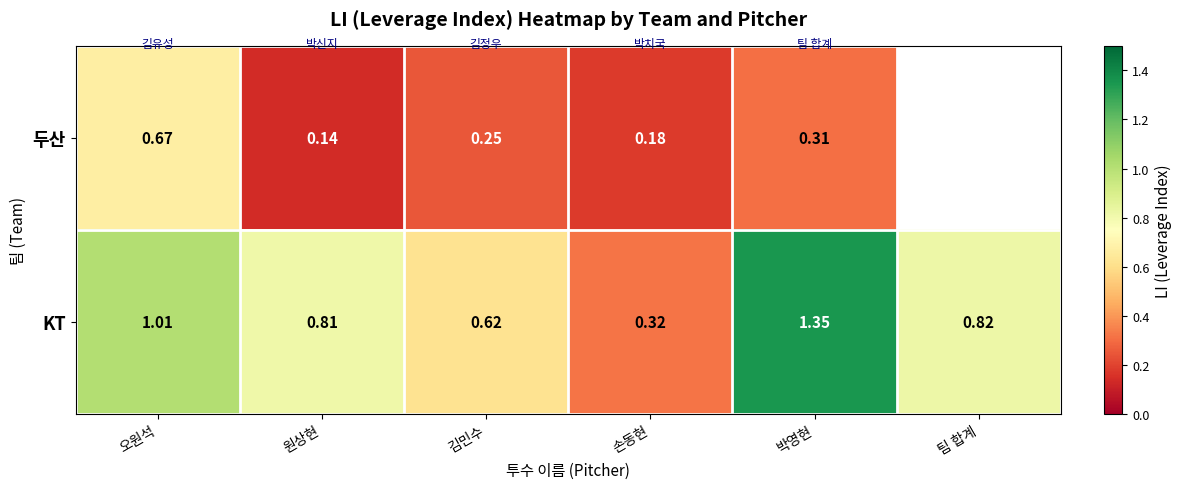

Is the value of KT at 오원석 greater than the value of 두산 at 김민수?

Yes